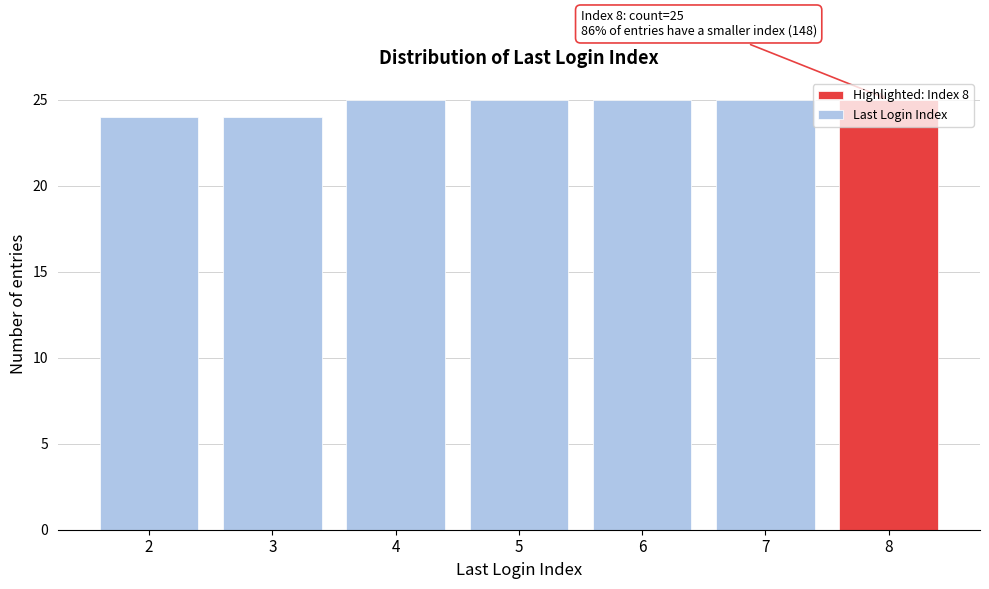

What is the change in value from 3 to 7?

+1